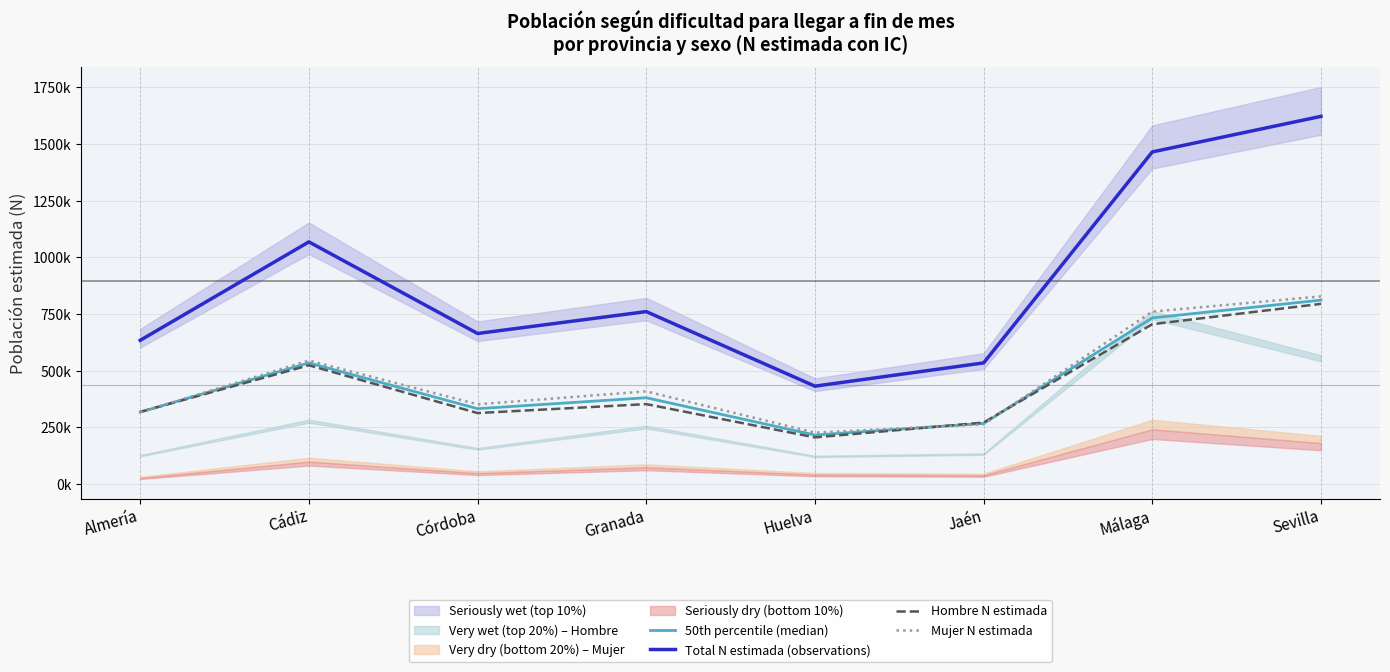

What is the greatest value displayed?

1622176.0